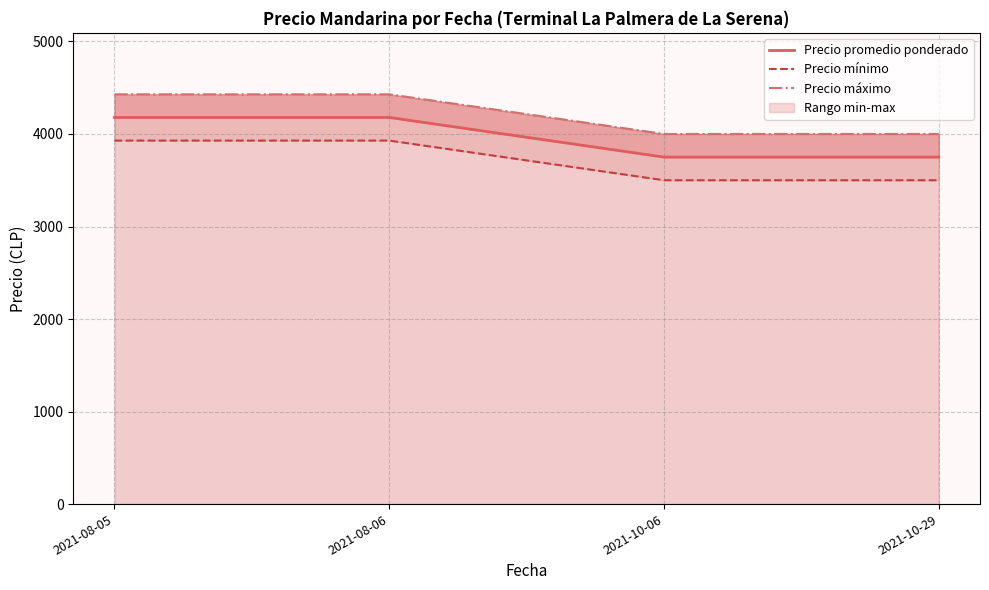

Which series has the largest range (max minus min)?

Precio promedio ponderado